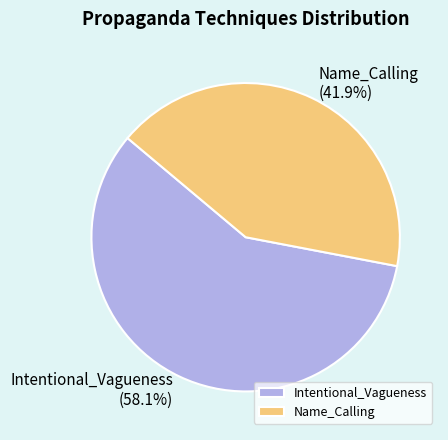

Approximately how many times larger is the value at Intentional_Vagueness compared to Name_Calling?

1.4